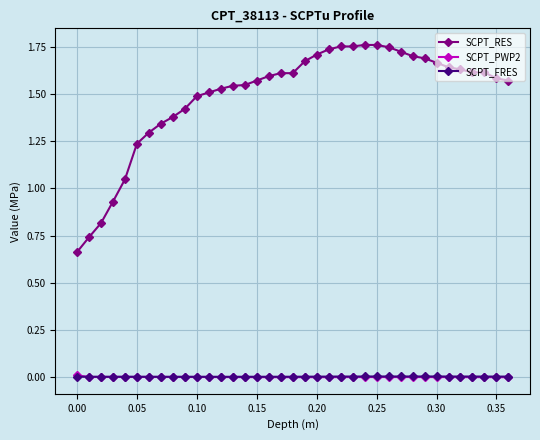

True or false: SCPT_FRES and SCPT_RES intersect in this chart.

False